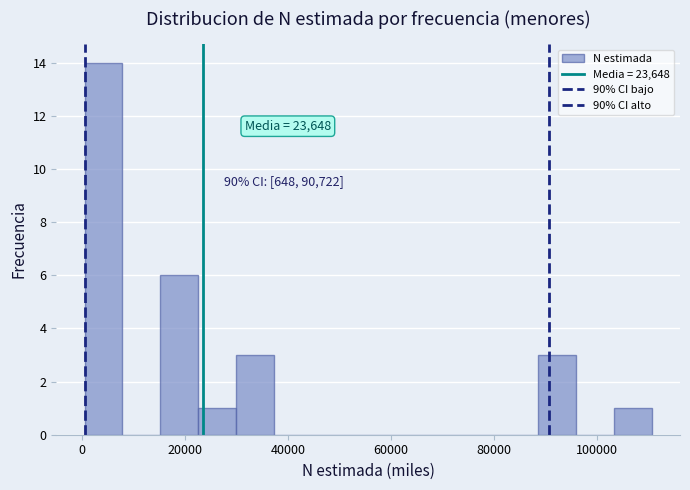

Read against the x-axis, roughly where is the centre of the tallest bar?

4000